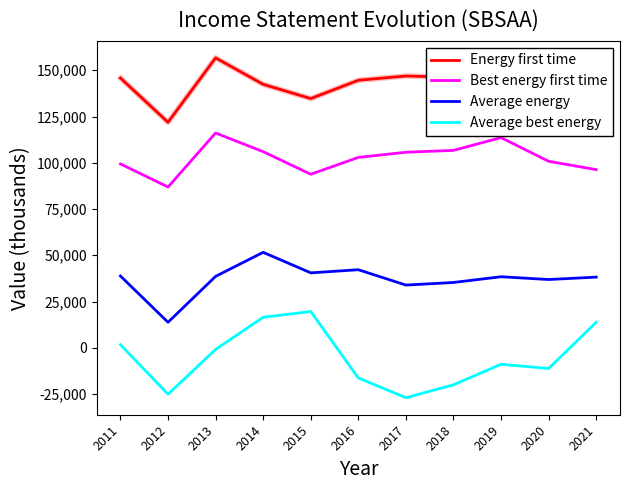

Between 2011 and 2014, which series saw the biggest shift?

Average best energy